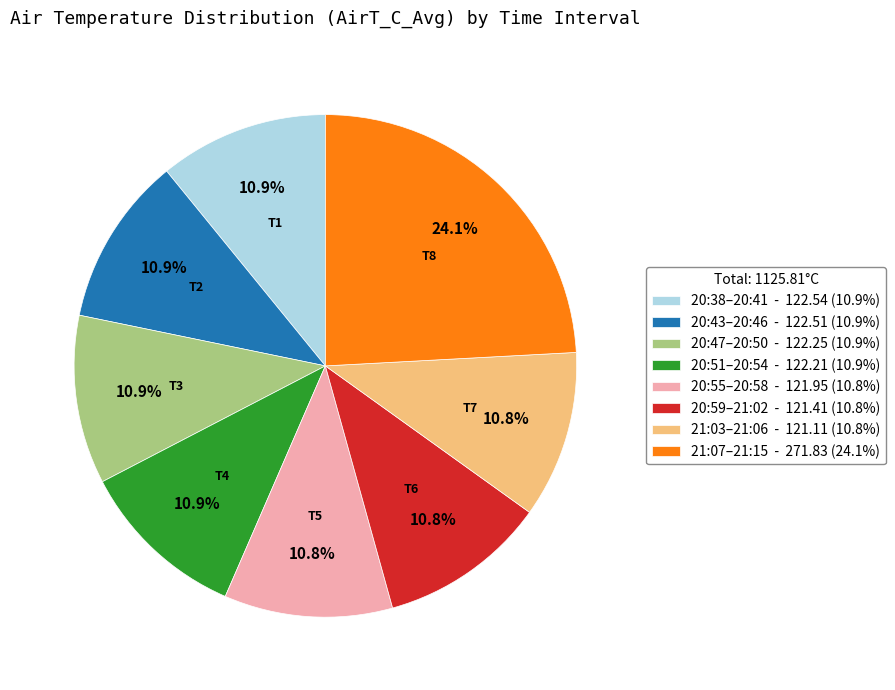

What is the total percentage of 20:55–20:58 - 121.95 (10.8%) and 20:59–21:02 - 121.41 (10.8%)?

21.6%